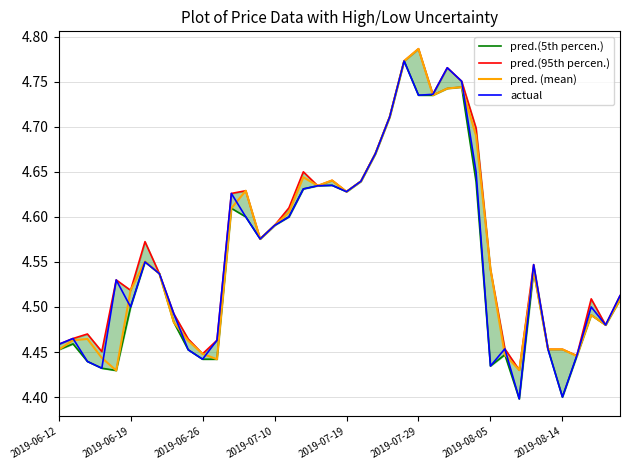

In actual, how many points are lower than both neighbors (excluding endpoints)?

10